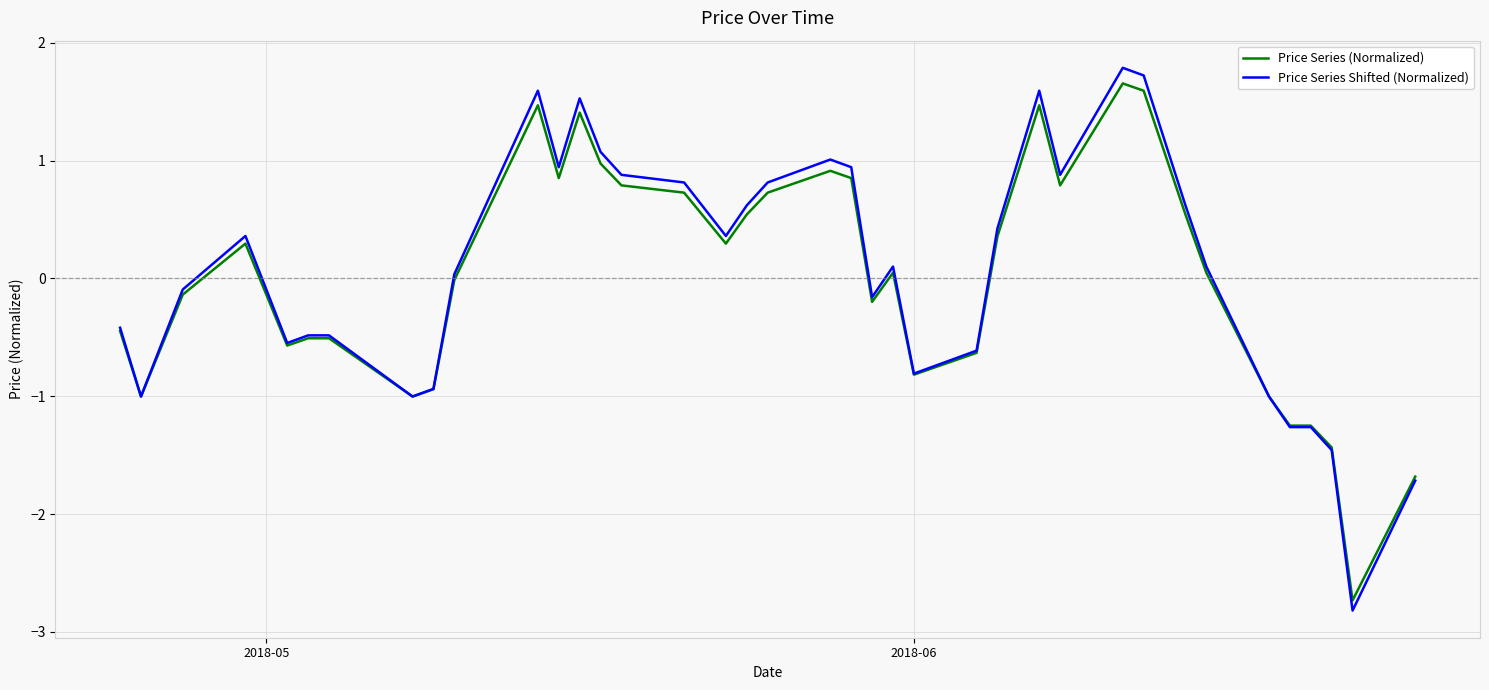

List the series in order of their peak value, lowest first.

Price Series (Normalized), Price Series Shifted (Normalized)